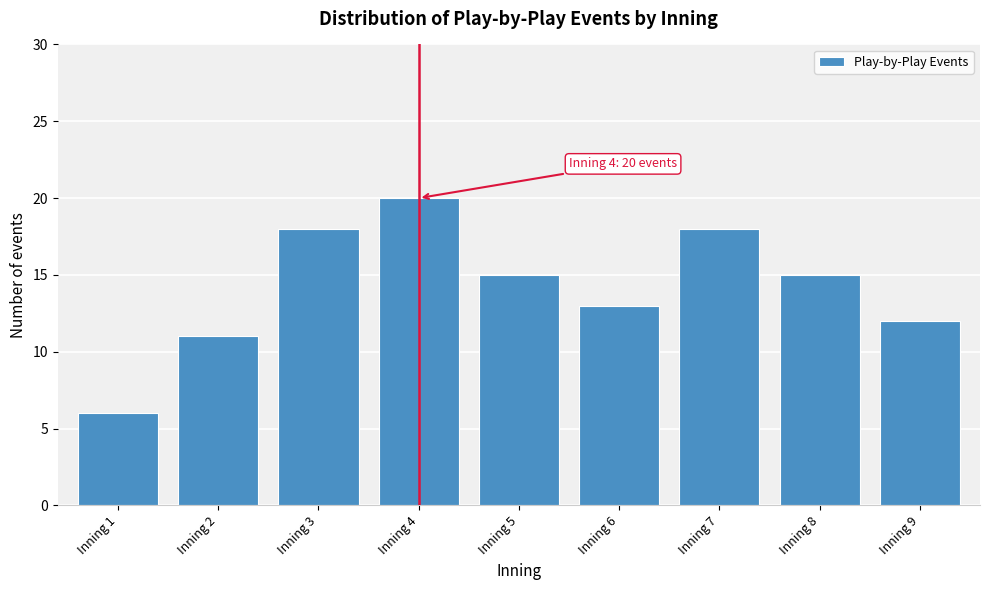

Reading left to right, list all the values displayed in this chart.

6	11	18	20	15	13	18	15	12